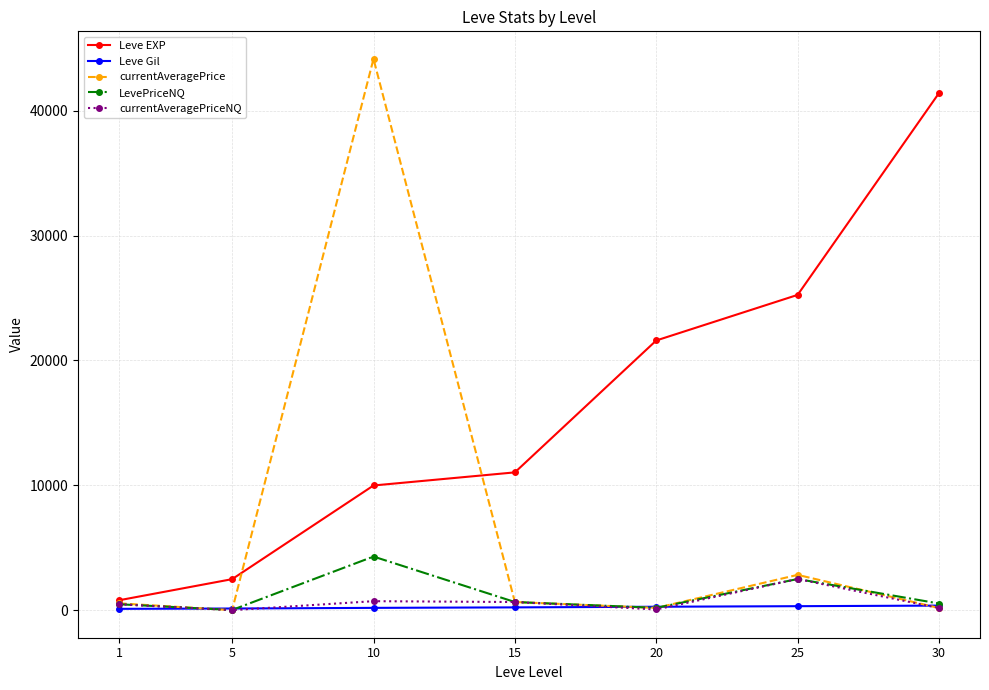

What is the difference between the maximum and minimum values in the currentAveragePrice series?

44138.5